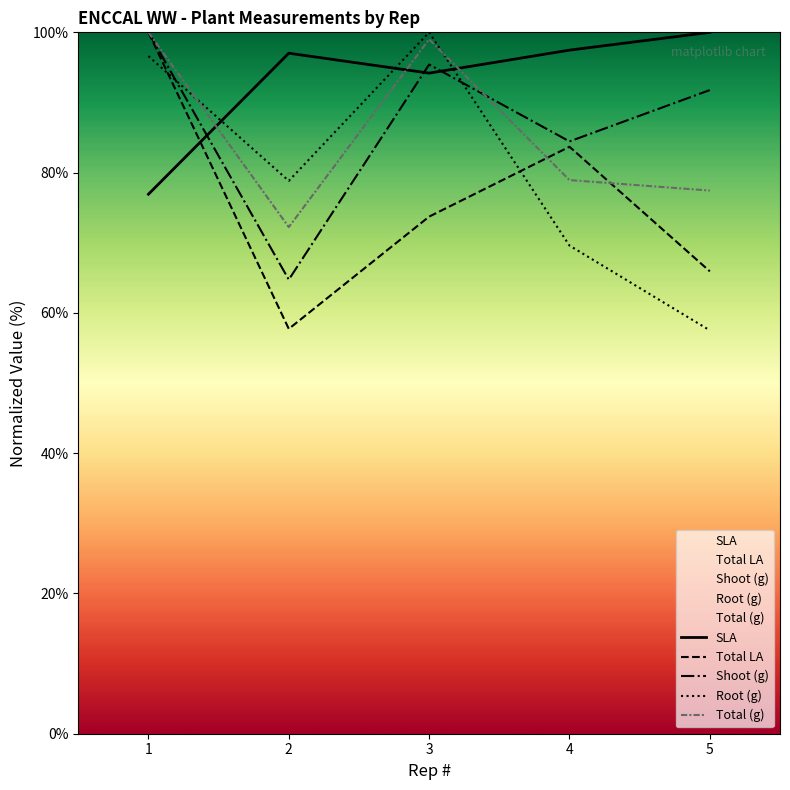

What is the difference between the highest and lowest values at 5?

42.5